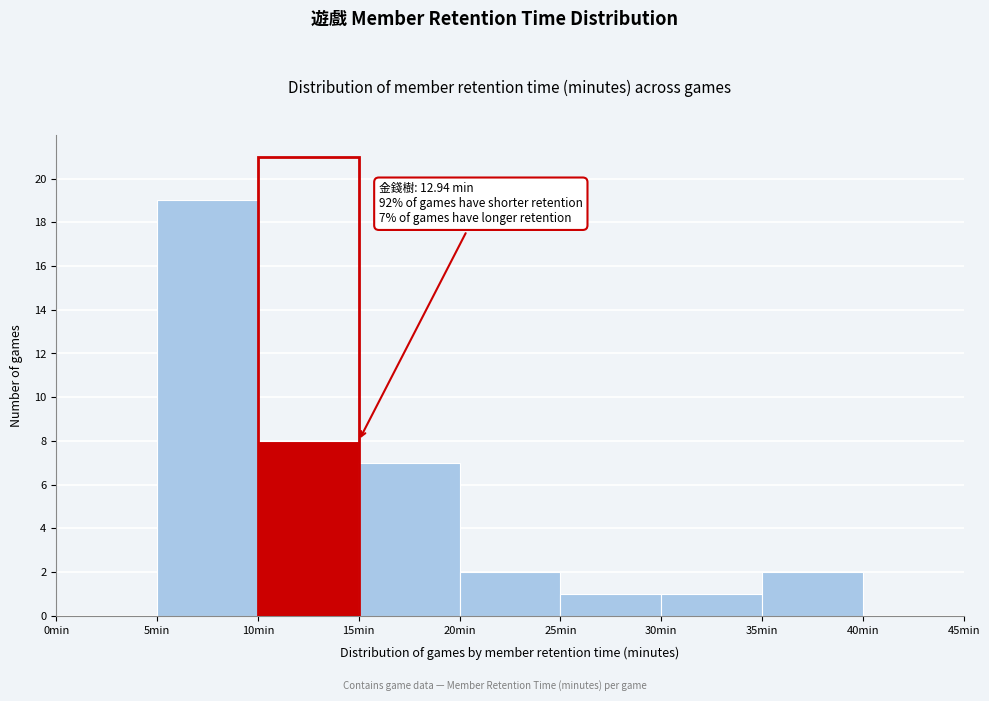

Over which range of the x-axis is the bar tallest?

5 to 10